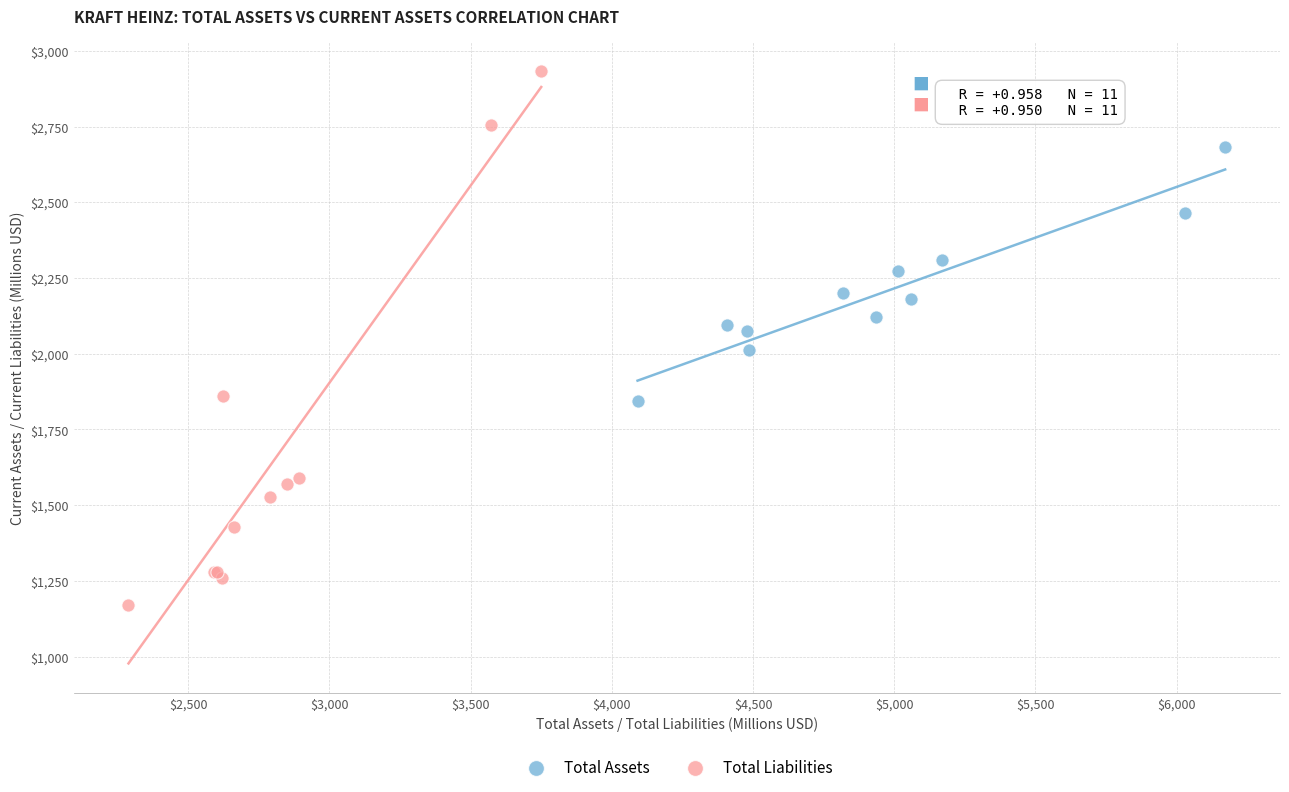

What are all the series names shown in the legend?

Total Assets, Total Liabilities